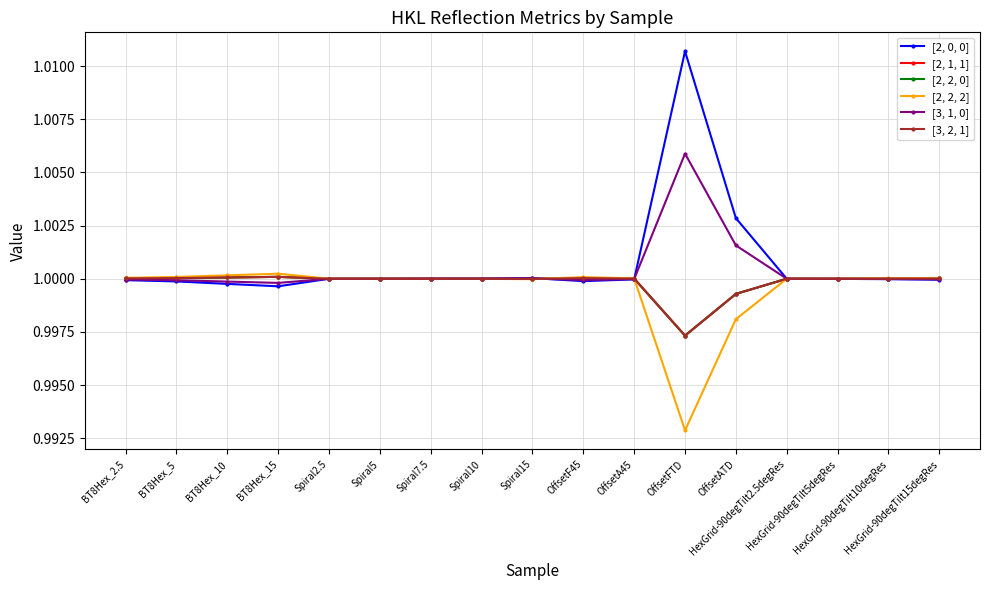

Does the chart have visible grid lines?

Yes